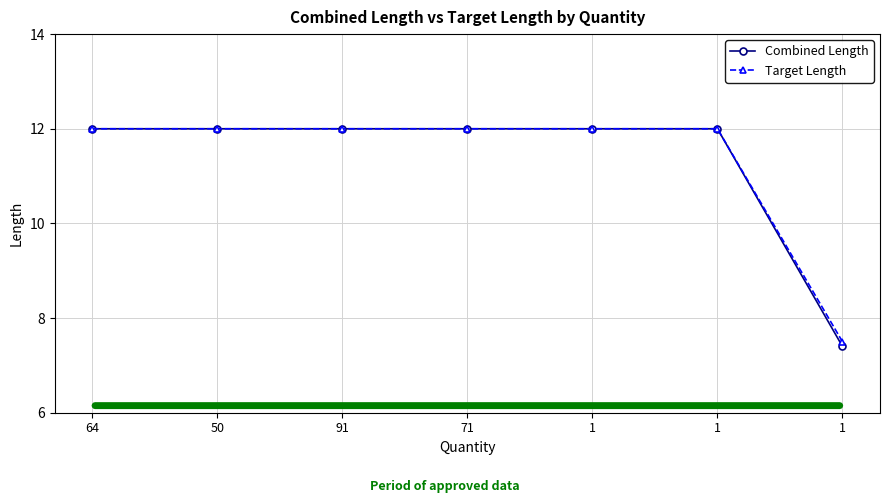

Is the value of Target Length at 1 greater than the value of Combined Length at 1?

No